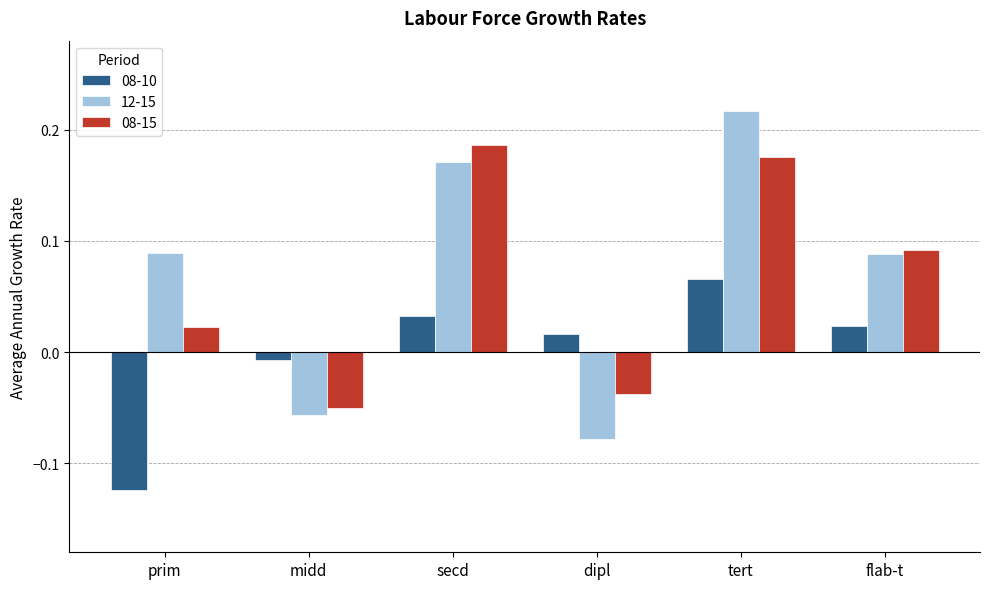

Does the chart contain stacked bars?

No